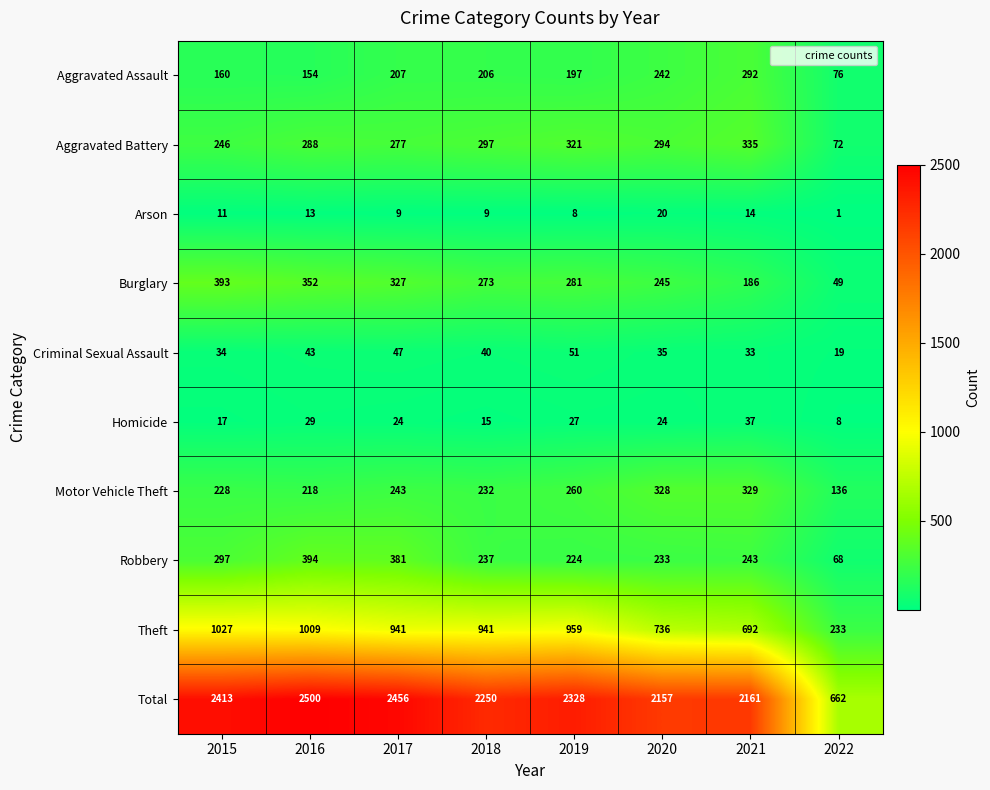

The value of Robbery at 2015 is 426. True or false?

False